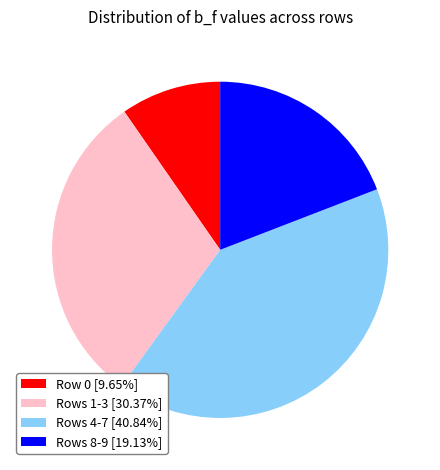

Does any single category account for the majority?

No